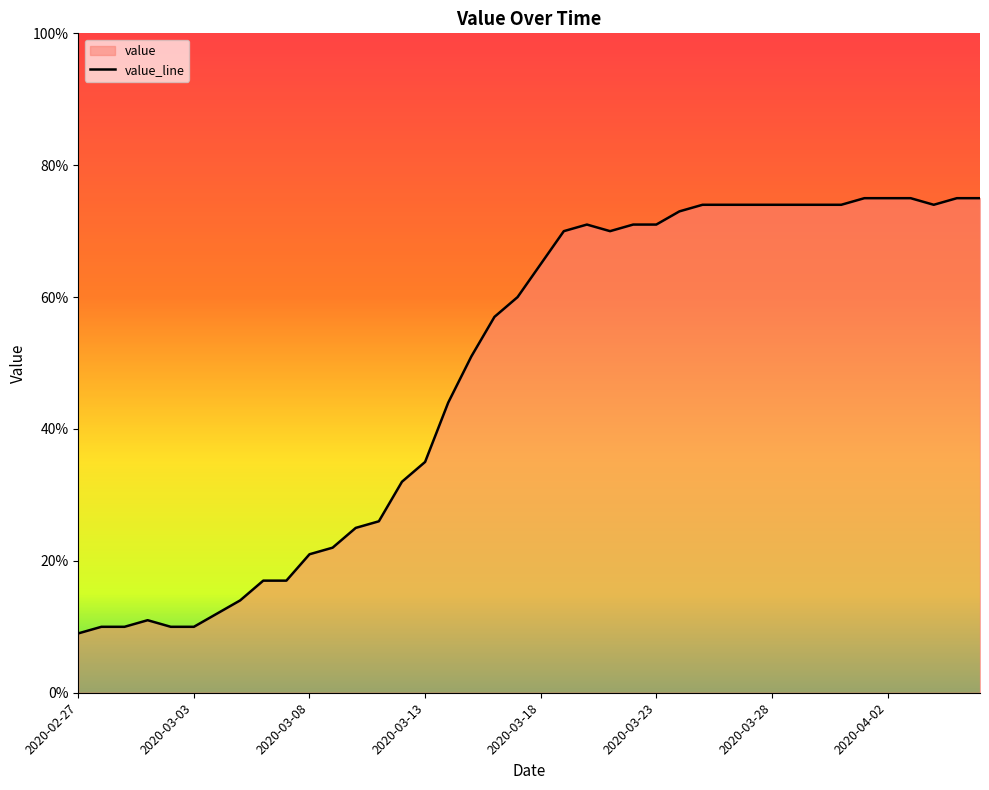

Approximately how many times larger is the value at 2020-03-01 compared to 2020-03-20?

0.2